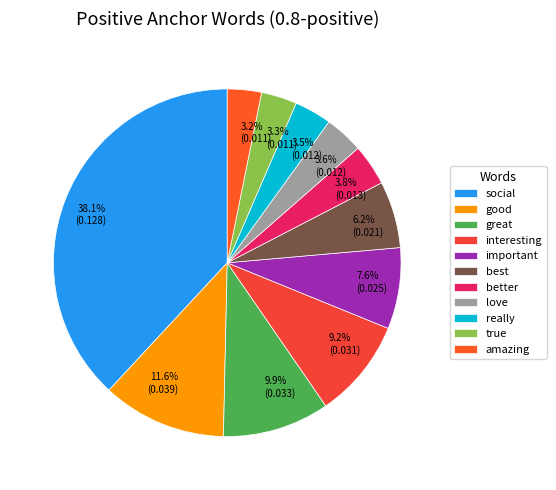

How many segments does this pie chart have?

11